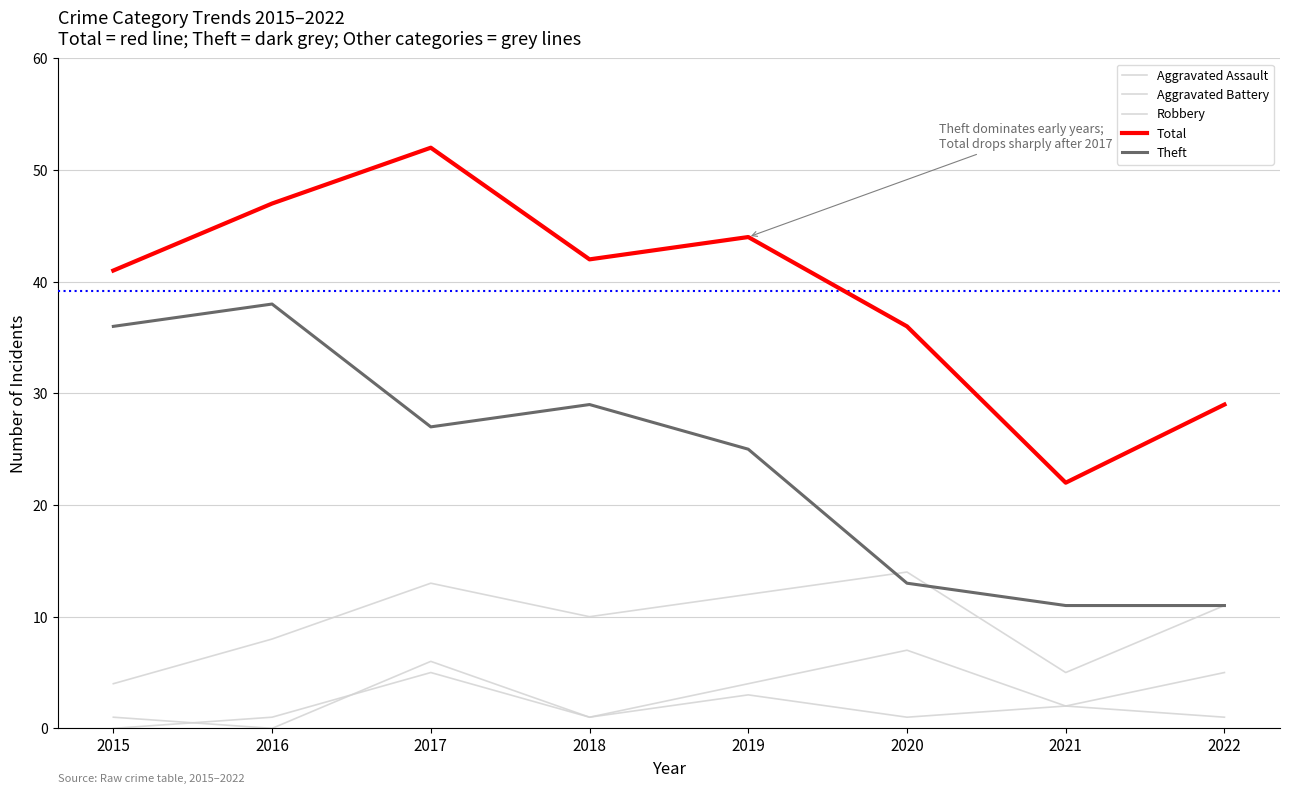

What is the sum of all Total values?

313